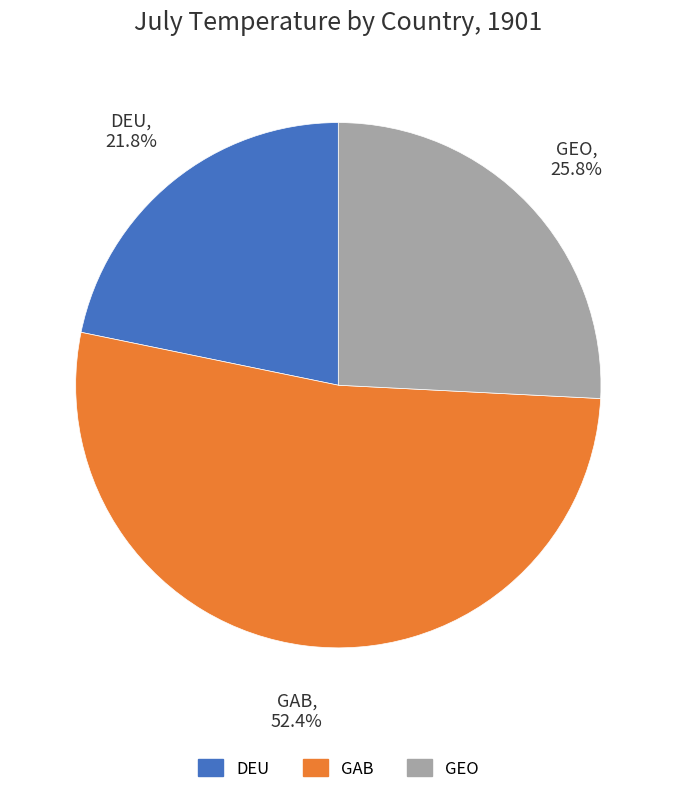

Is there a majority slice in this chart?

Yes